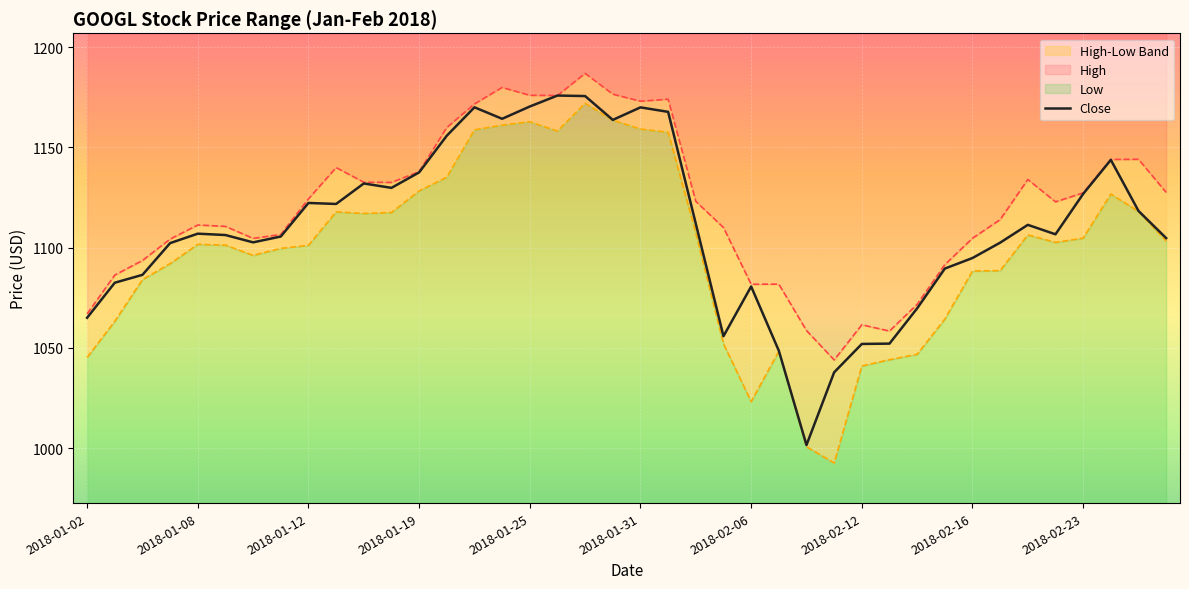

True or false: Low and Close intersect in this chart.

False